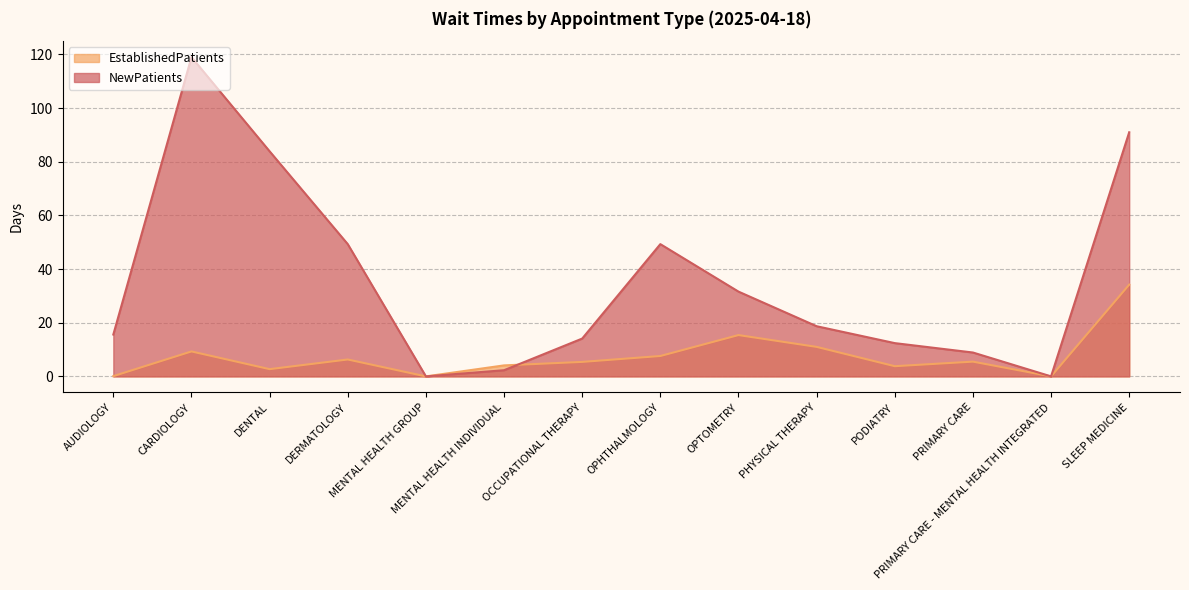

List the series in order of their peak value, highest first.

NewPatients, EstablishedPatients